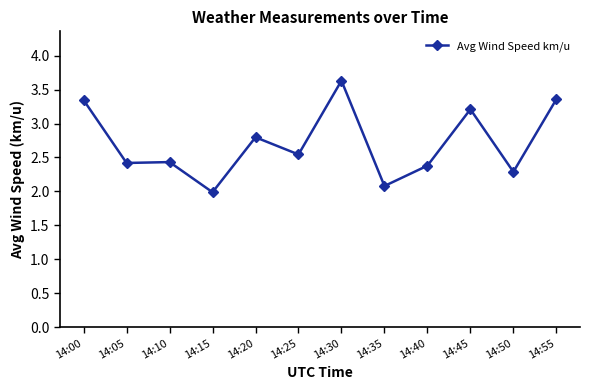

What is the difference between the second highest and second lowest values?

1.3